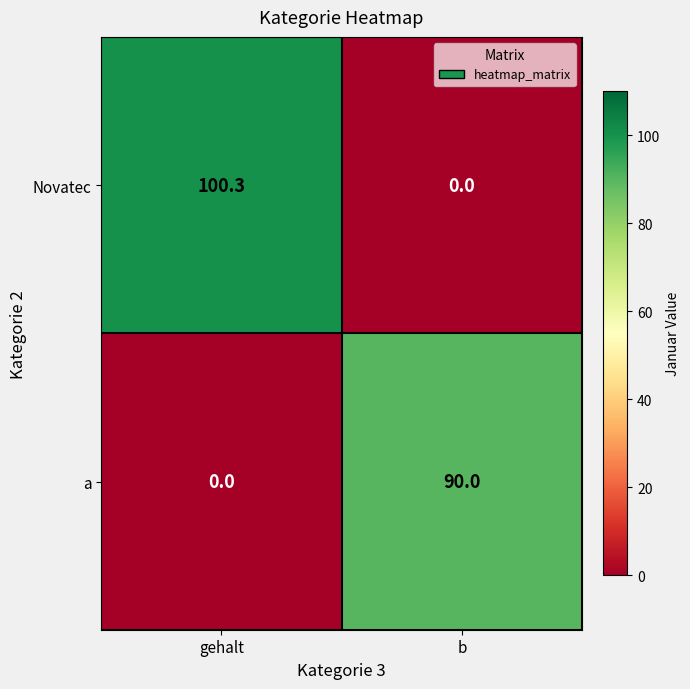

Reading right to left, extract all data points from this chart.

Novatec: b=0.0	gehalt=100.3
a: b=90.0	gehalt=0.0